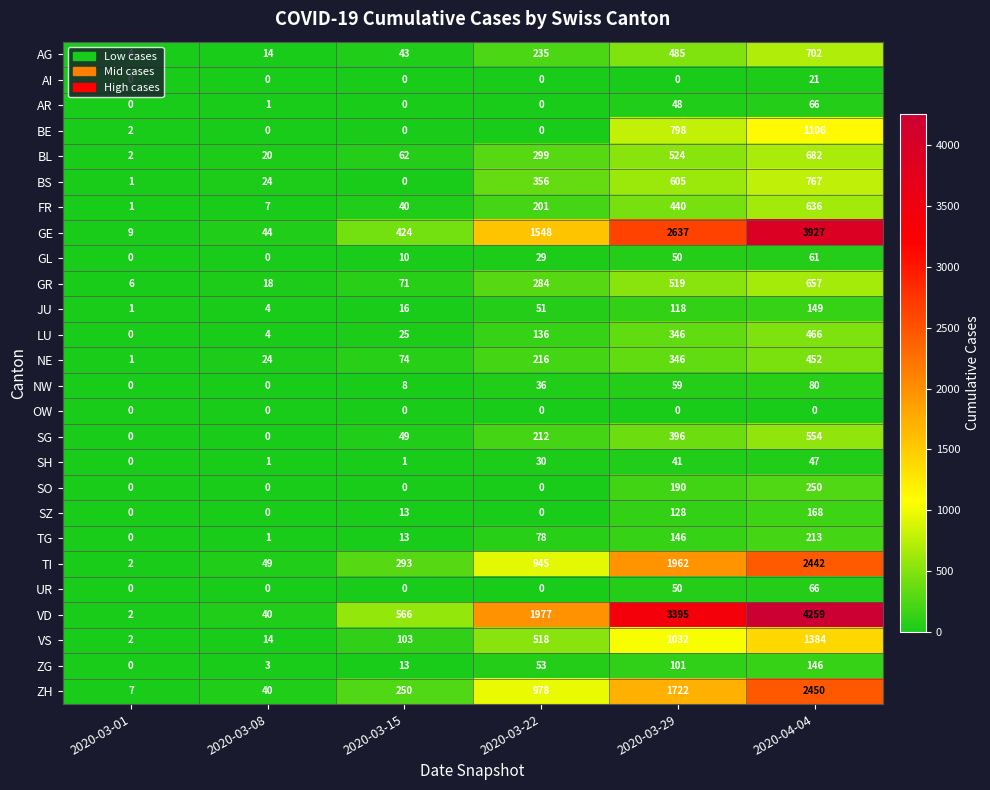

The GR series shows 67 at 2020-03-22. True or false?

False